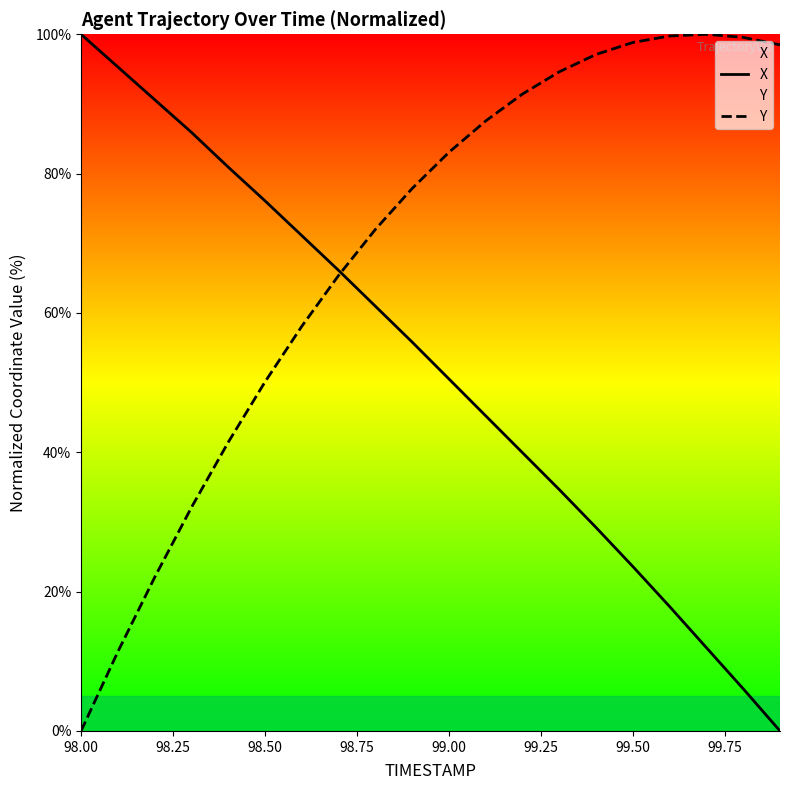

What is the maximum value for X?

100.0